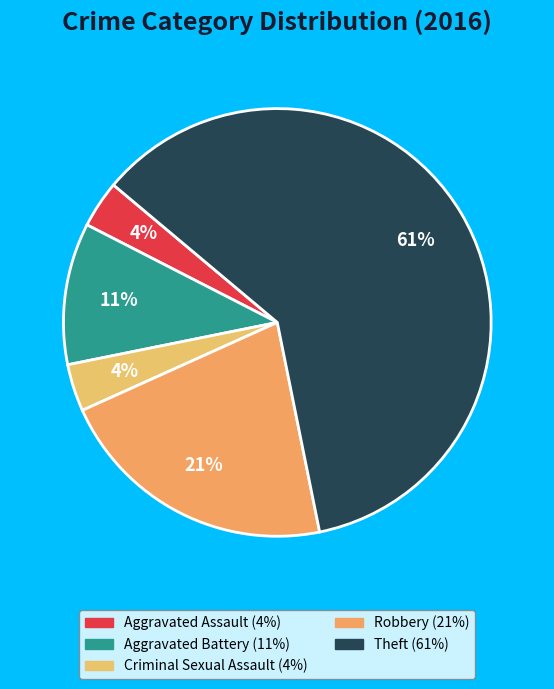

How many slices are in this pie chart?

5